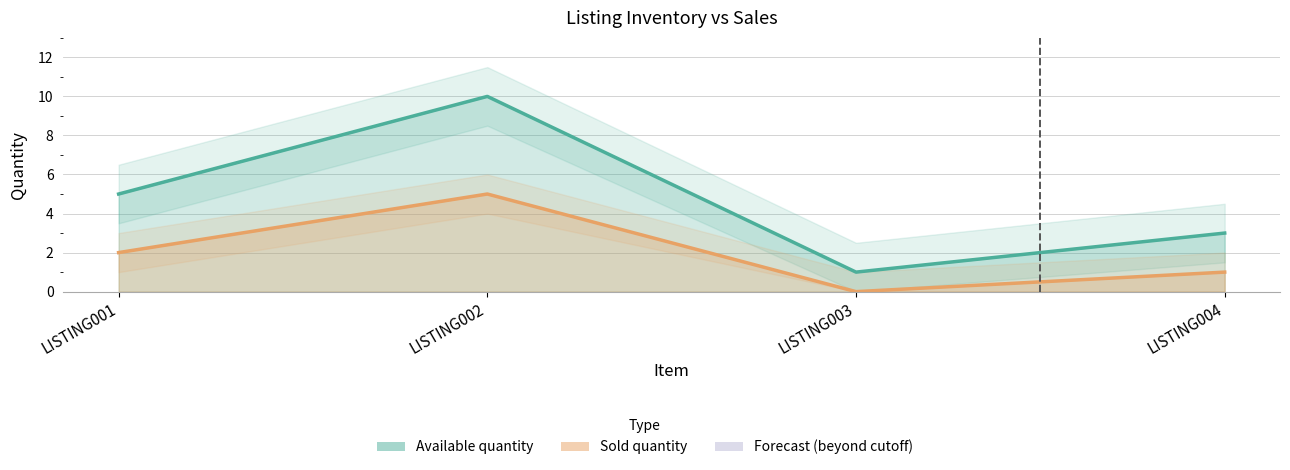

How many data points does each series have?

4